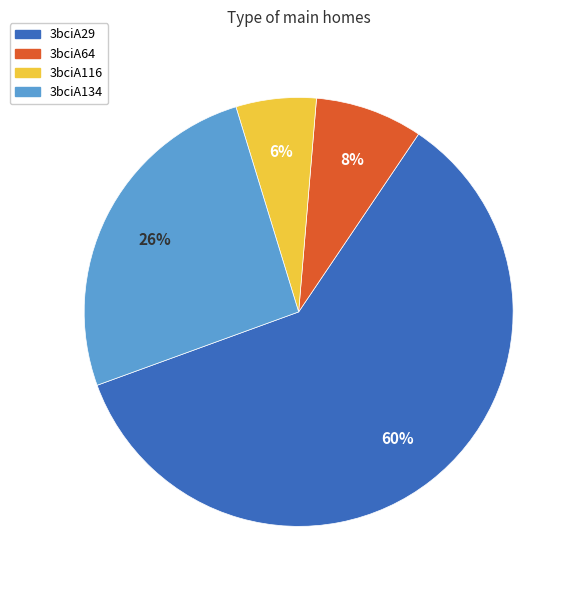

Is the sum of 3bciA64 and 3bciA29 greater than half?

Yes